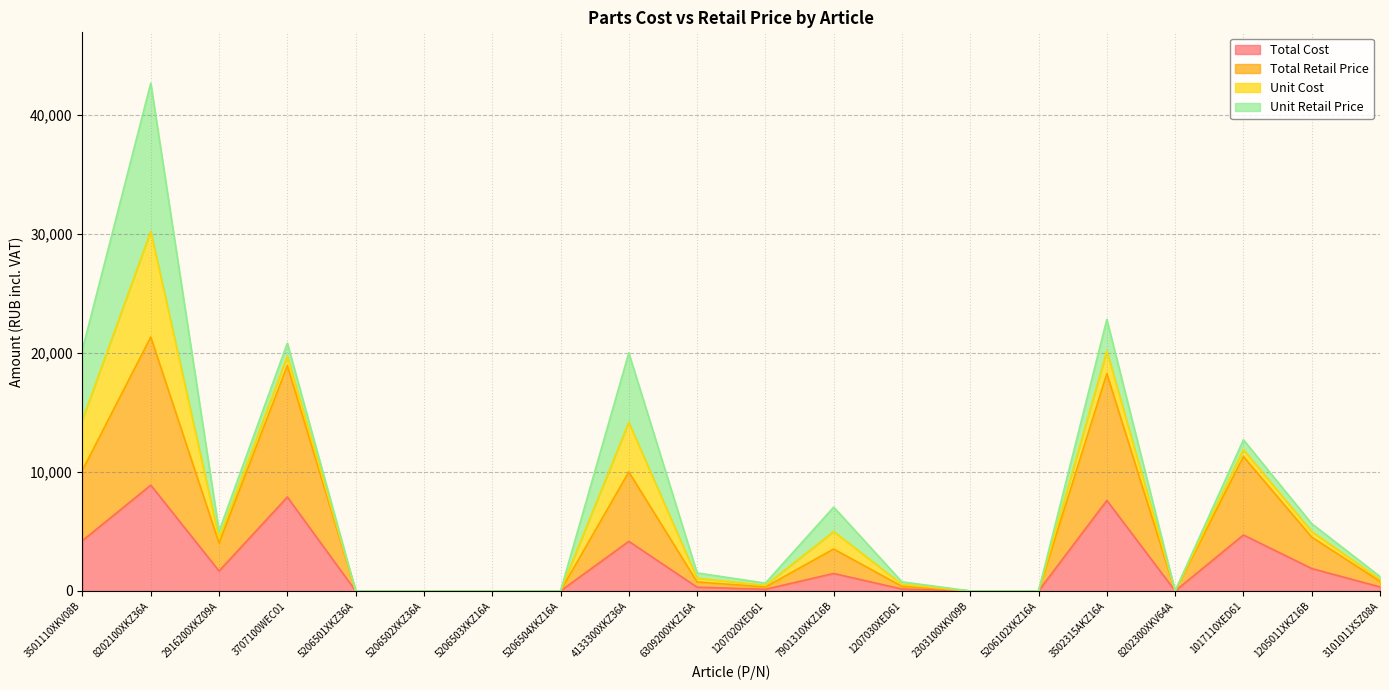

Which series has the largest total across all categories?

Total Retail Price